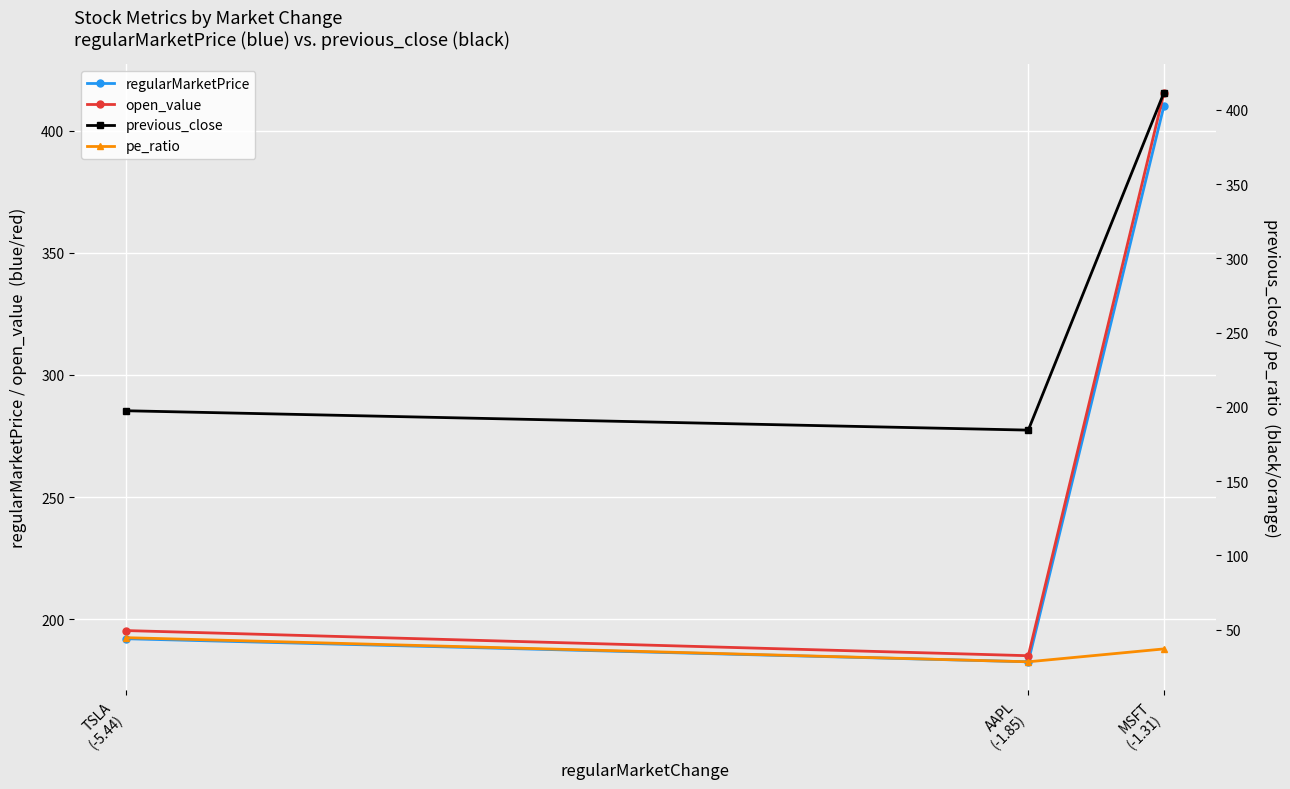

Reading right to left, transcribe all the data shown in this chart.

regularMarketPrice: 410.3	182.5	192.0
open_value: 415.7	185.0	195.3
previous_close: 411.6	184.4	197.4
pe_ratio: 37.1	28.4	44.6